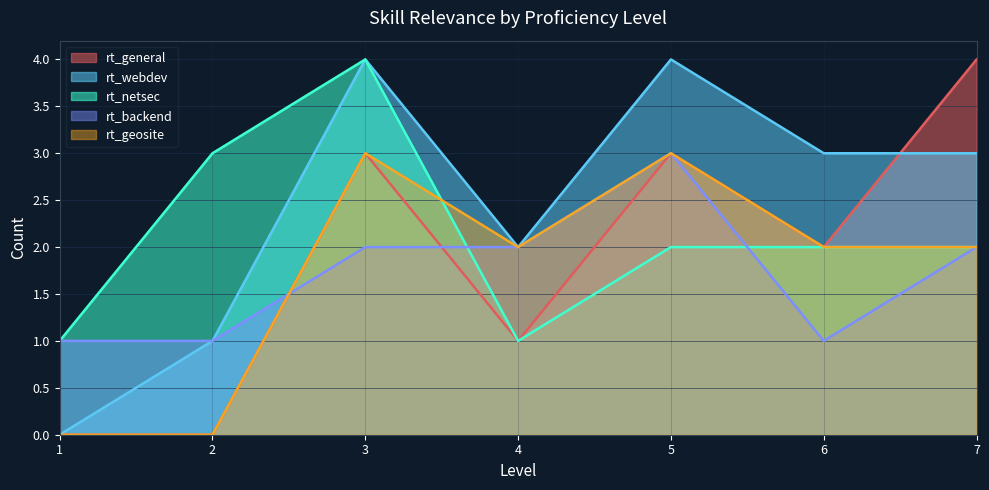

What is the sum of all rt_backend values?

12